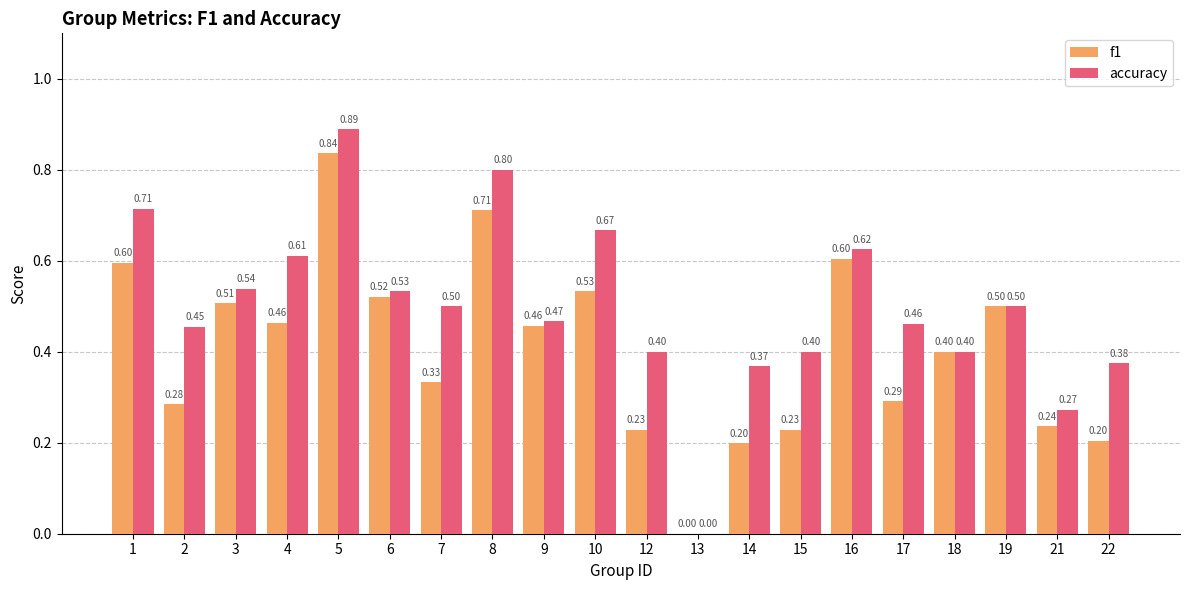

What are all the series names shown in the legend?

f1, accuracy